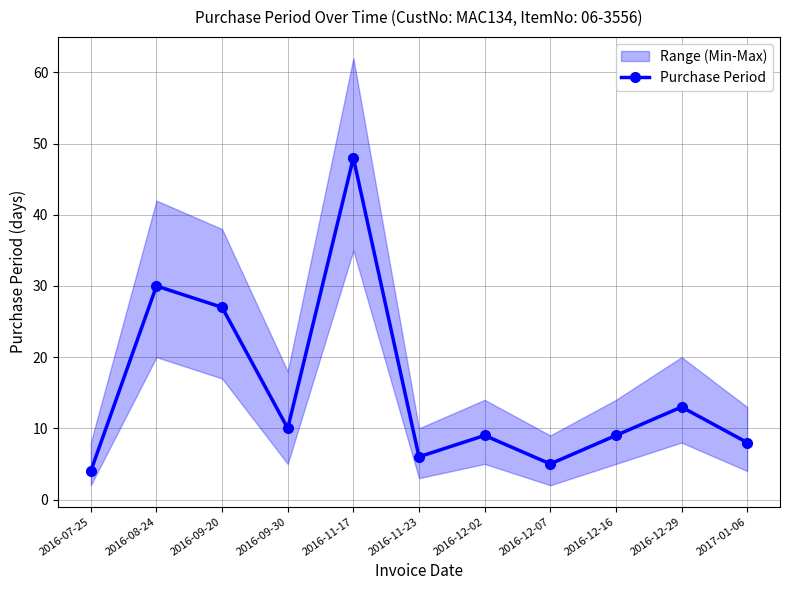

Where is the first local minimum?

2016-09-30